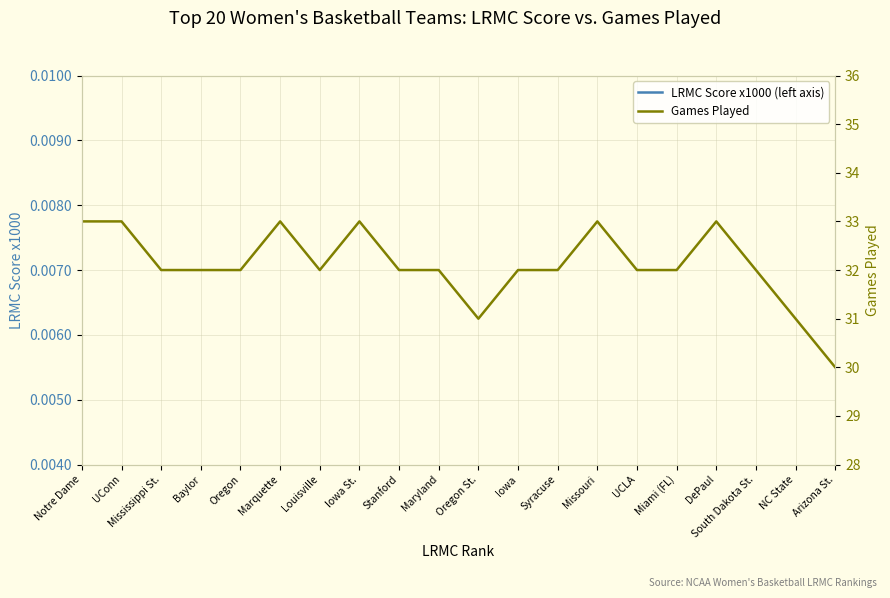

Which series has the largest total across all categories?

Games Played